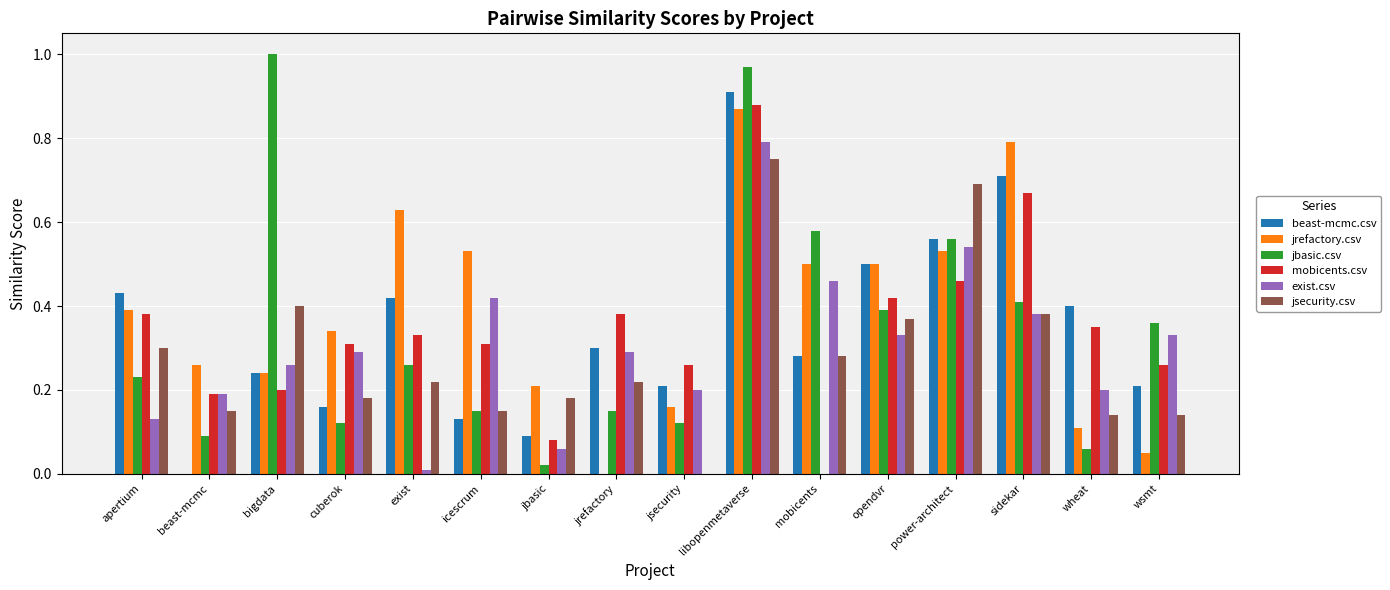

At which category is the sum across all series the highest?

libopenmetaverse